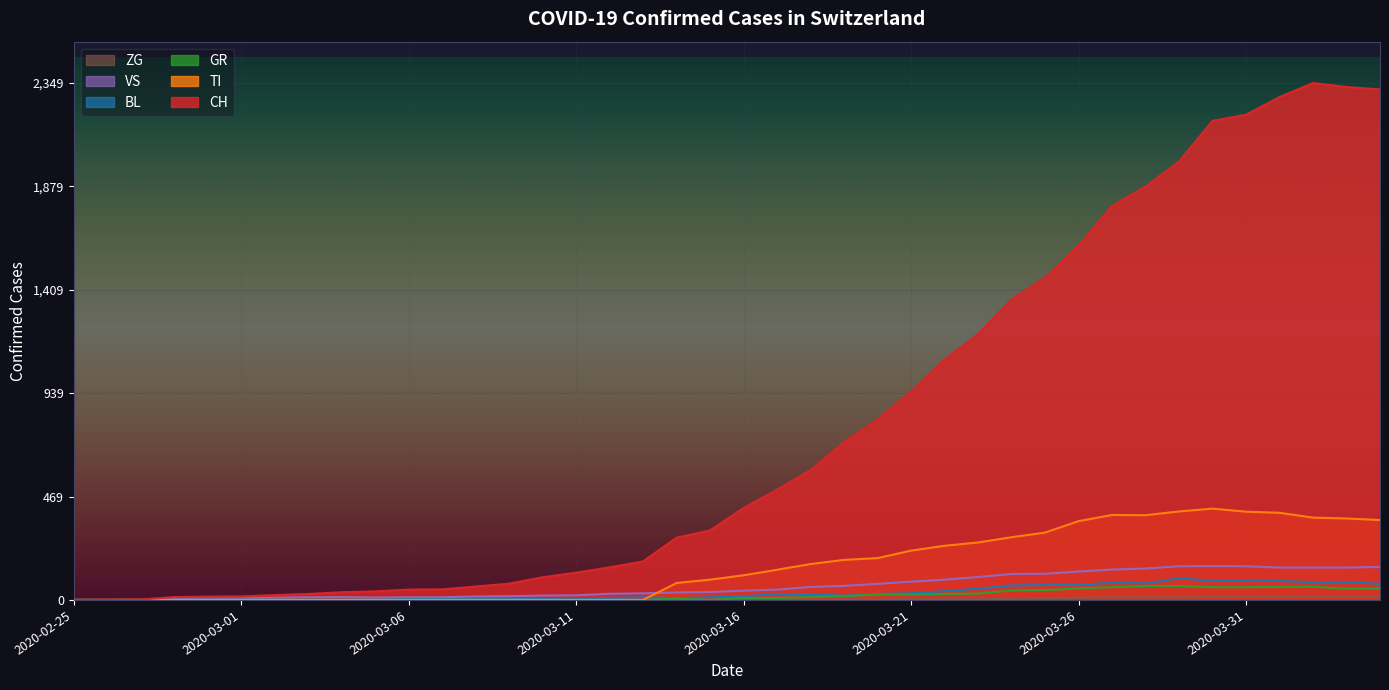

How many lines are shown in the chart?

6